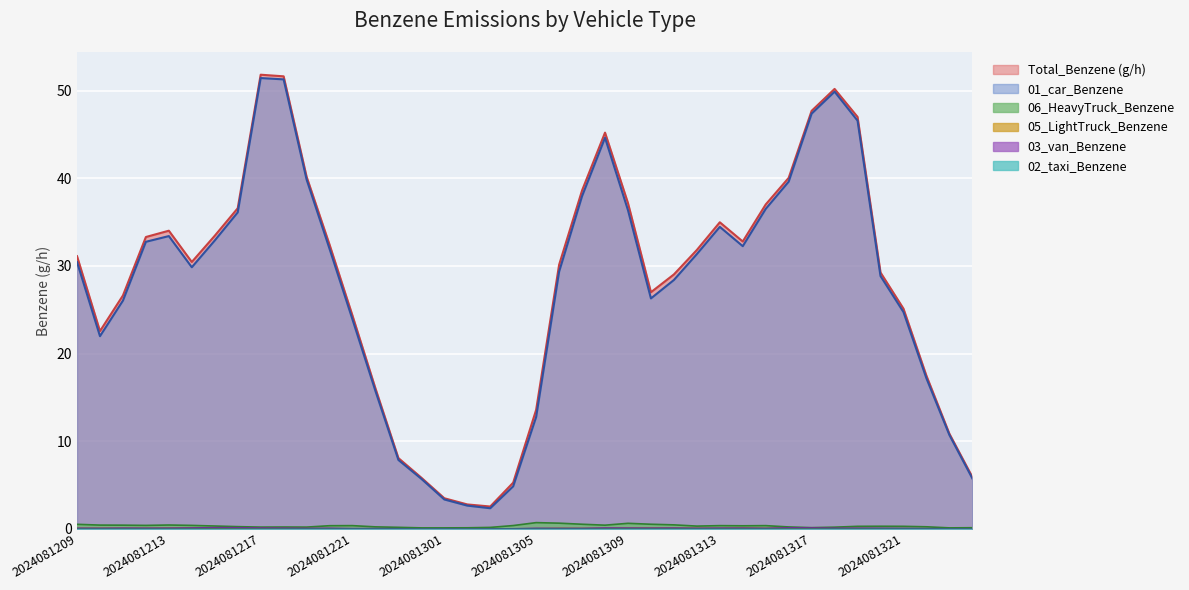

What is the value of the 03_van_Benzene point at the 5th from the left?

0.1